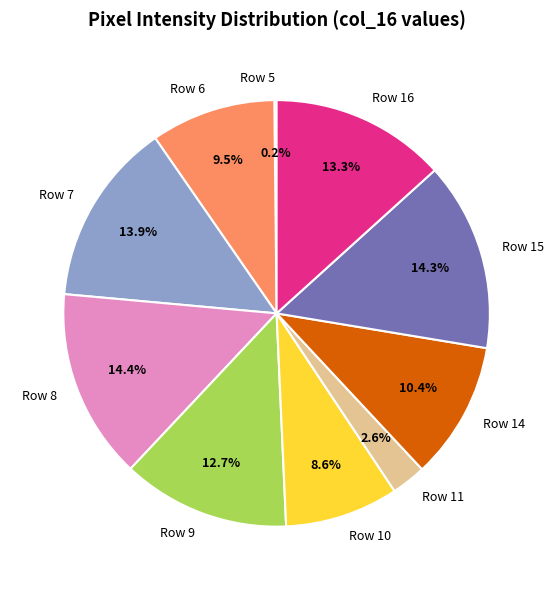

True or false: Row 7 accounts for 3% of the total.

False